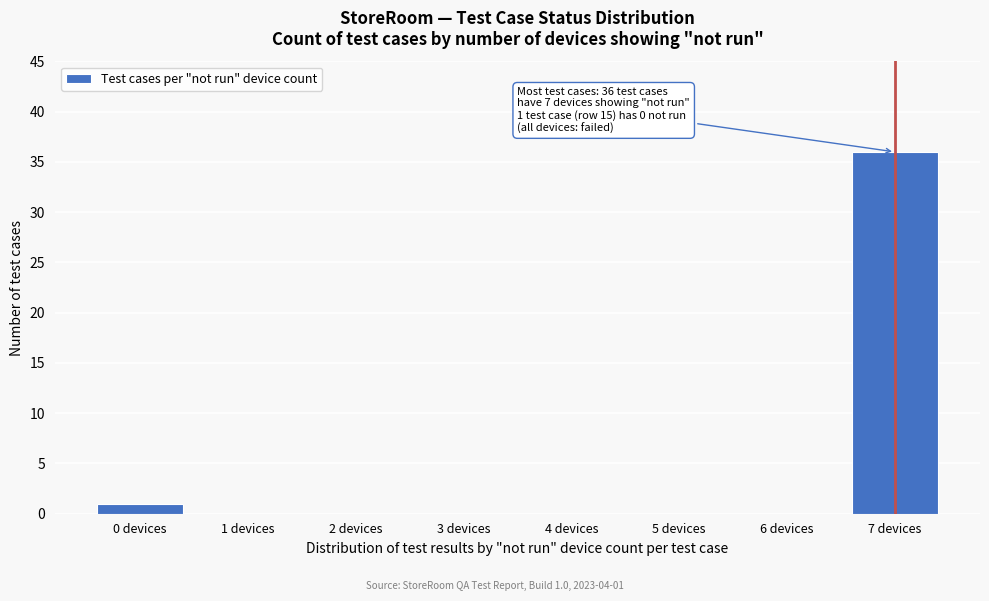

Reading left to right, transcribe all the data shown in this chart.

0 devices=1	1 devices=0	2 devices=0	3 devices=0	4 devices=0	5 devices=0	6 devices=0	7 devices=36